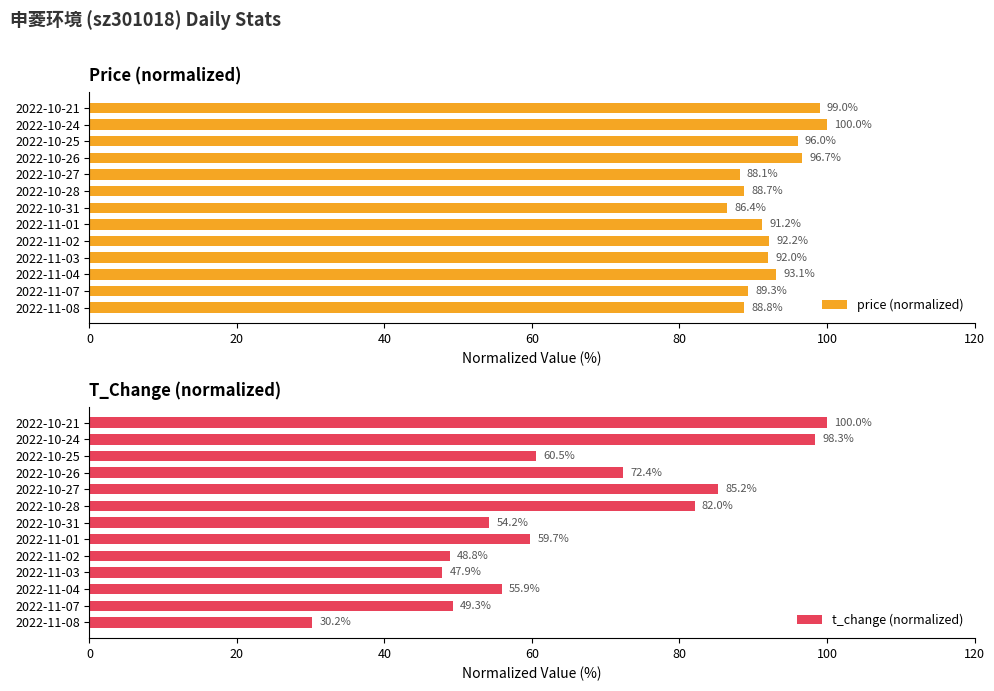

Reading left to right, extract all data points from this chart.

price (normalized): 88.8	89.3	93.1	92.0	92.2	91.2	86.4	88.7	88.1	96.7	96.0	100.0	99.0
t_change (normalized): 30.2	49.3	55.9	47.9	48.8	59.7	54.2	82.0	85.2	72.4	60.5	98.3	100.0